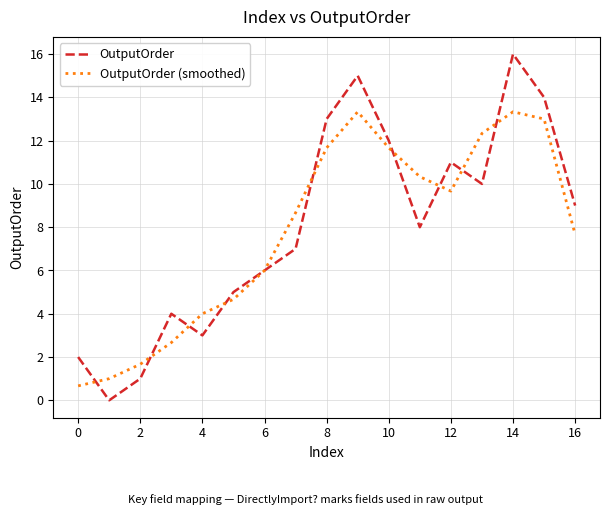

How many series are shown in this chart?

2